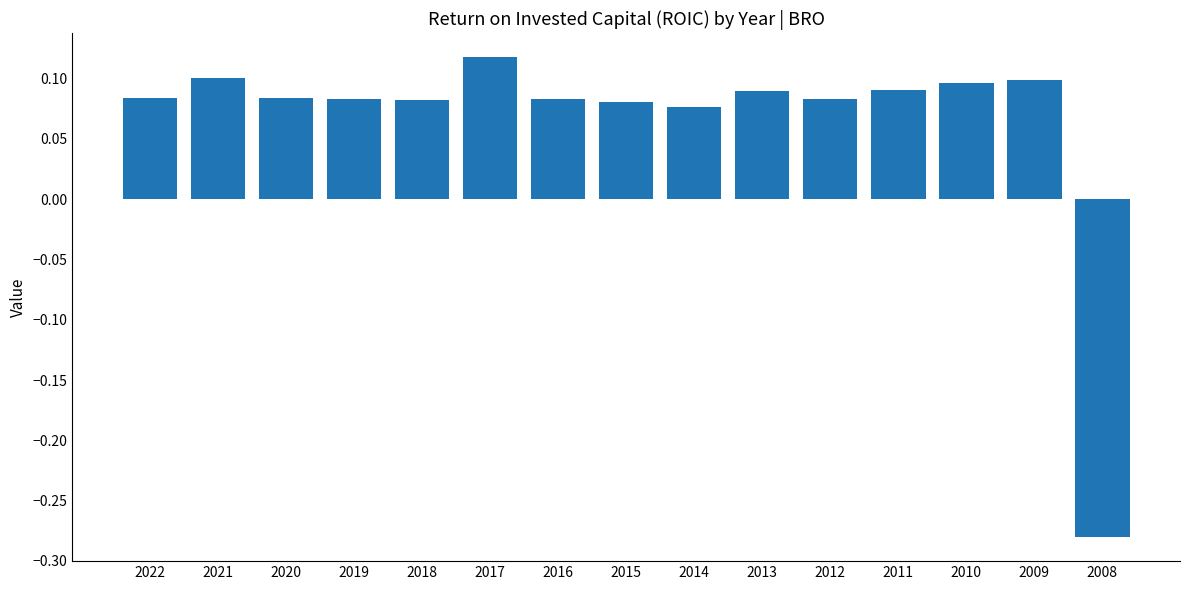

Where does the data first go above 0?

2022